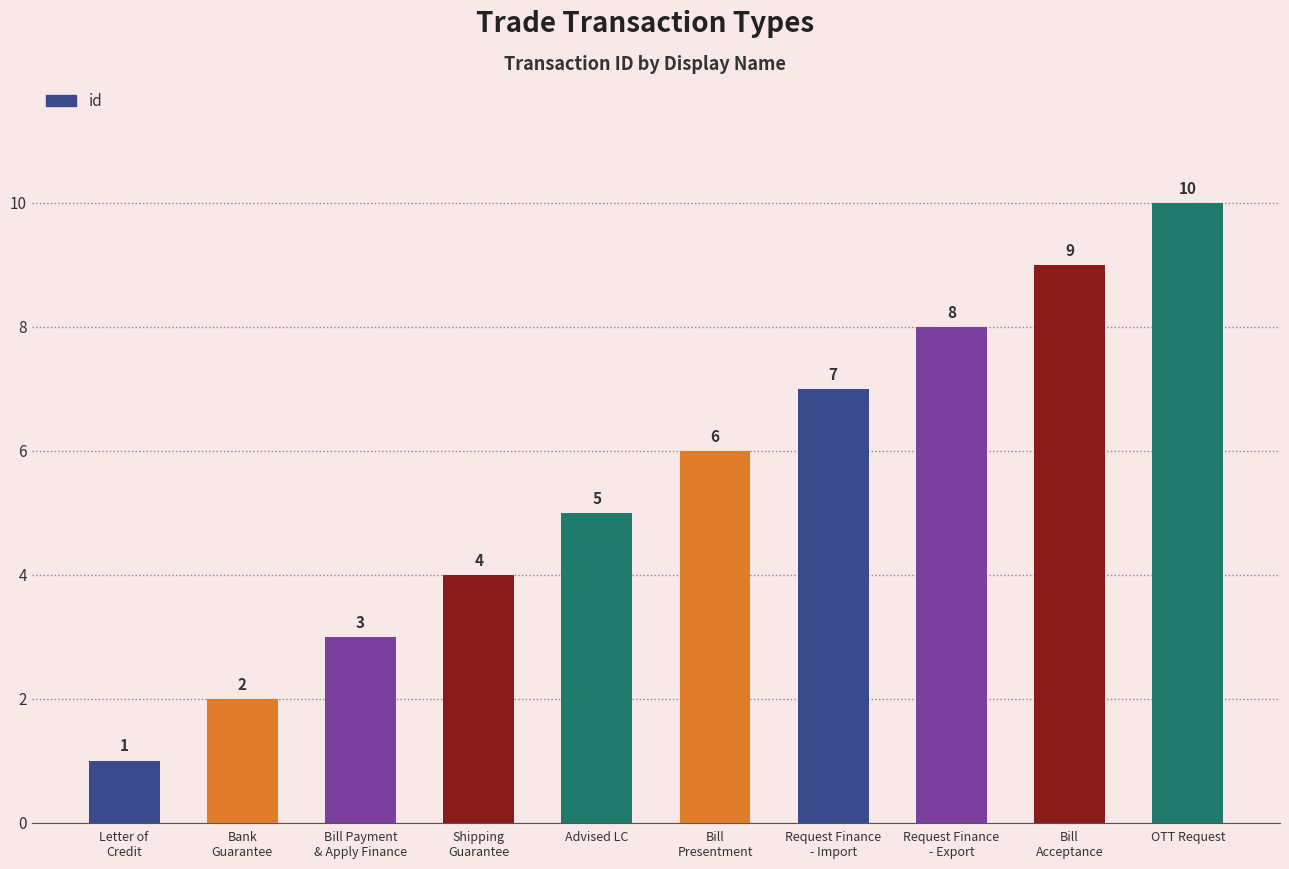

What is the approximate value at Bill Payment
& Apply Finance?

3